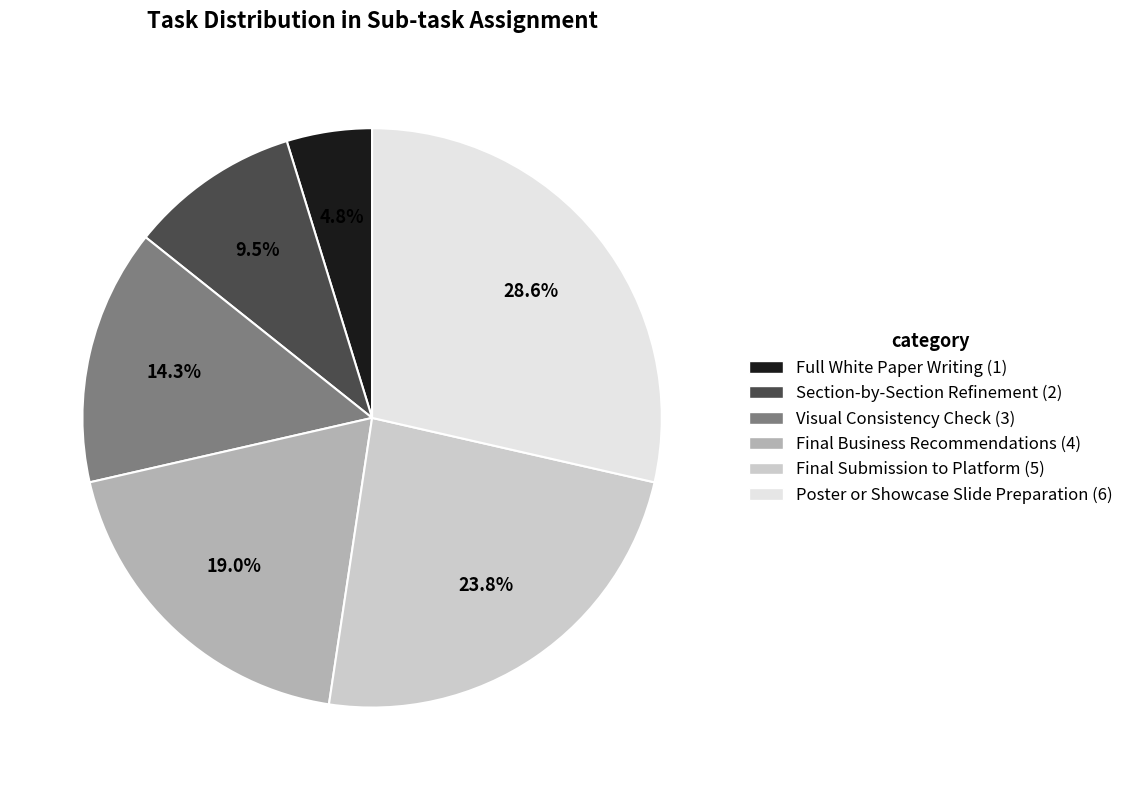

Which slice is the smallest?

Full White Paper Writing